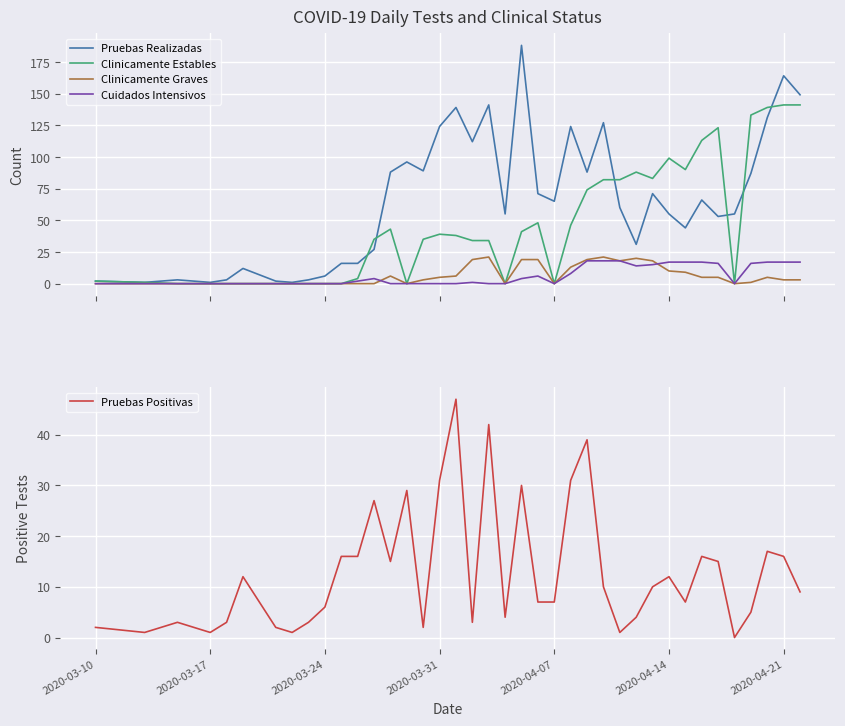

Is this an area chart (filled region under the line)?

No